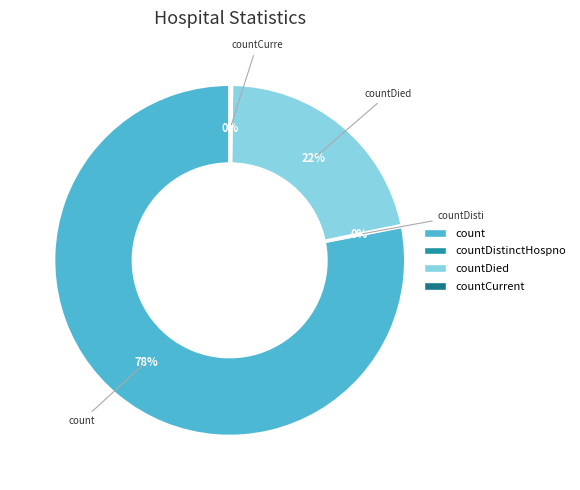

To the nearest percent, what is the difference between the largest and smallest slice percentages?

78%